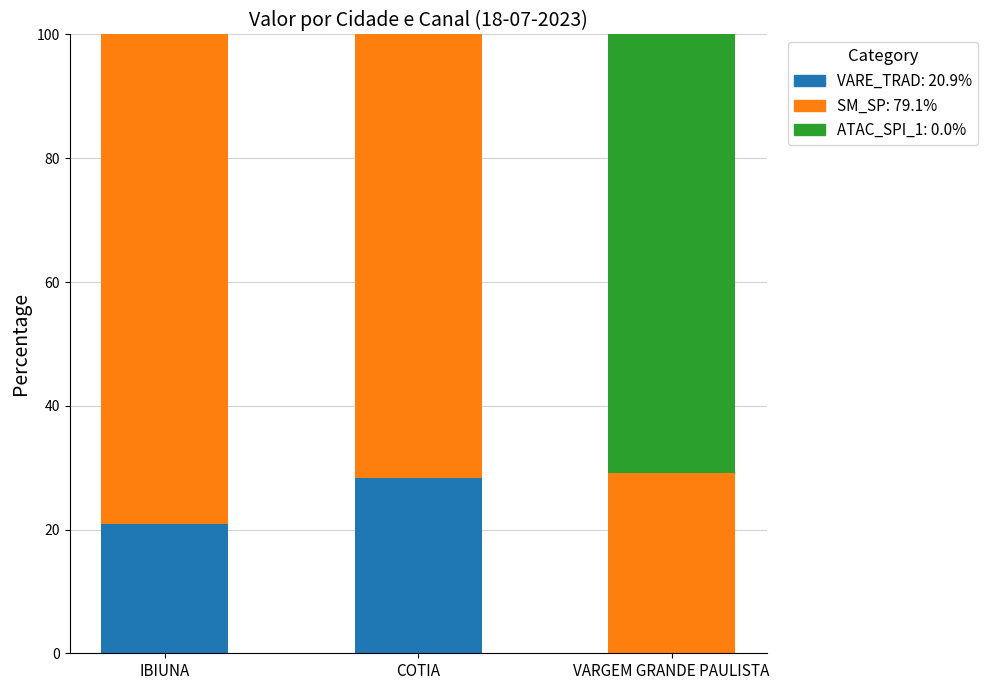

What is the total value across all series at IBIUNA?

100.0